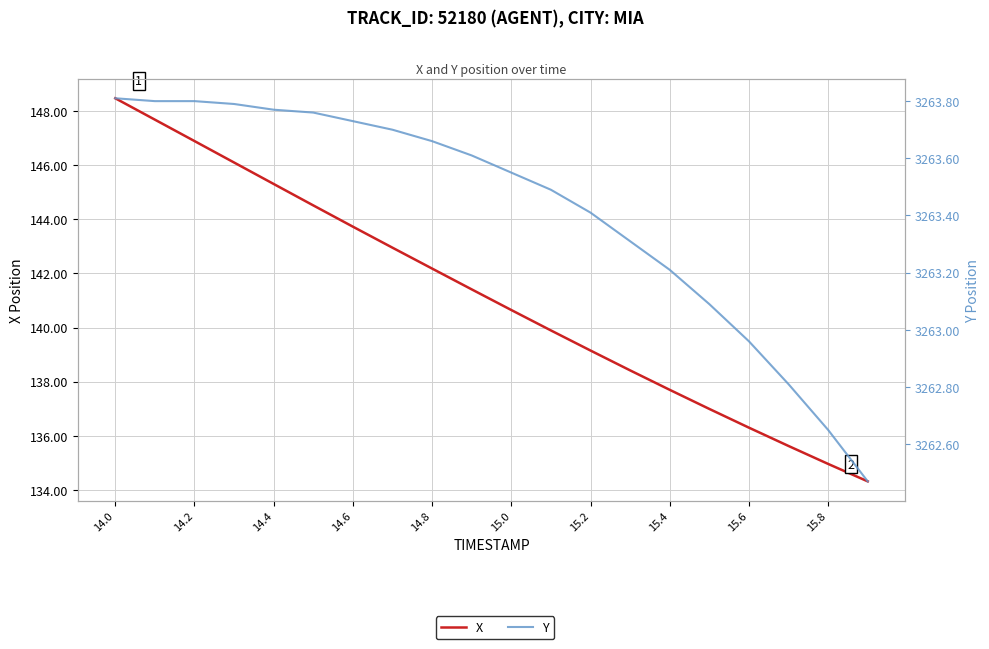

True or false: Y has a value of 4756.0 at 15.0.

False